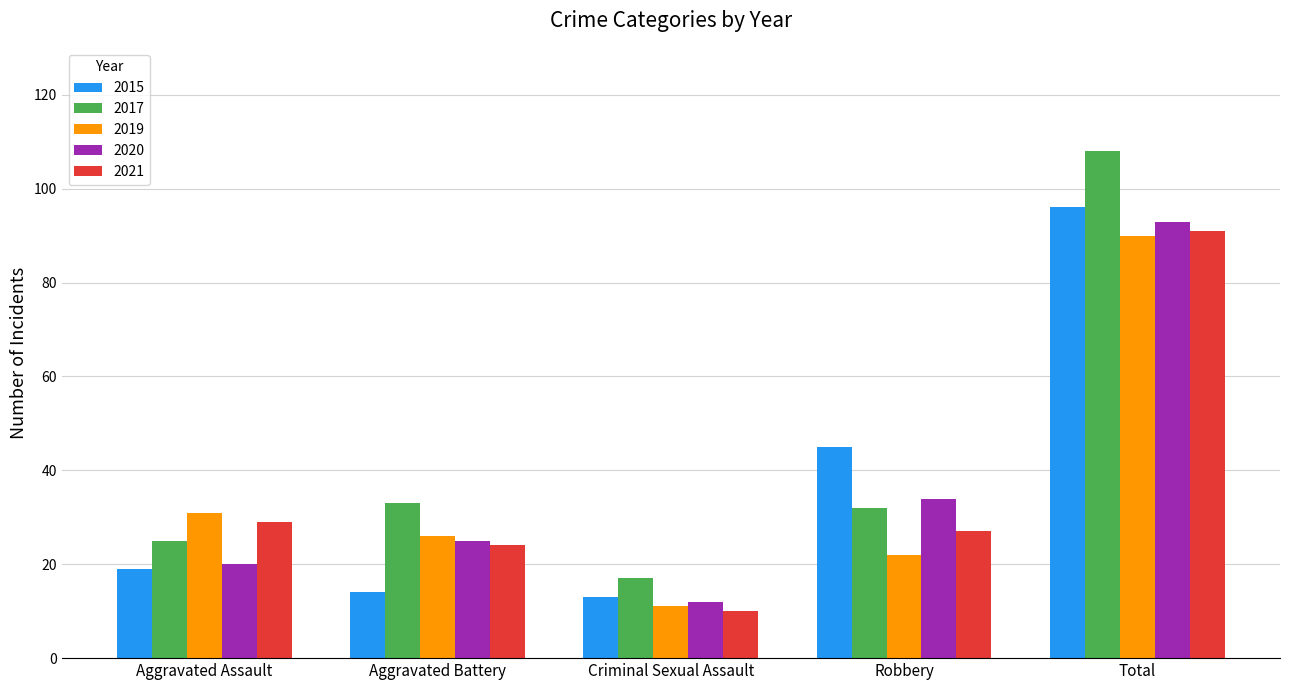

What is the greatest value displayed?

108